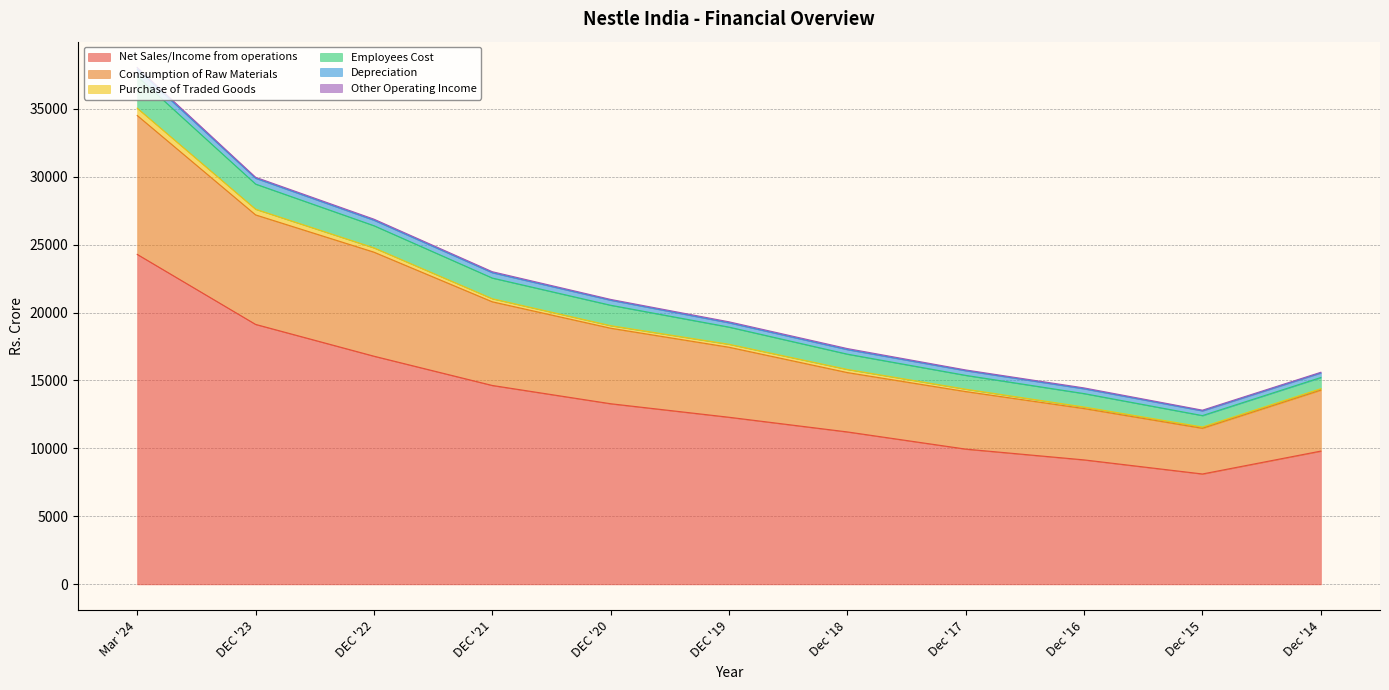

At which category is the sum across all series the highest?

Mar '24